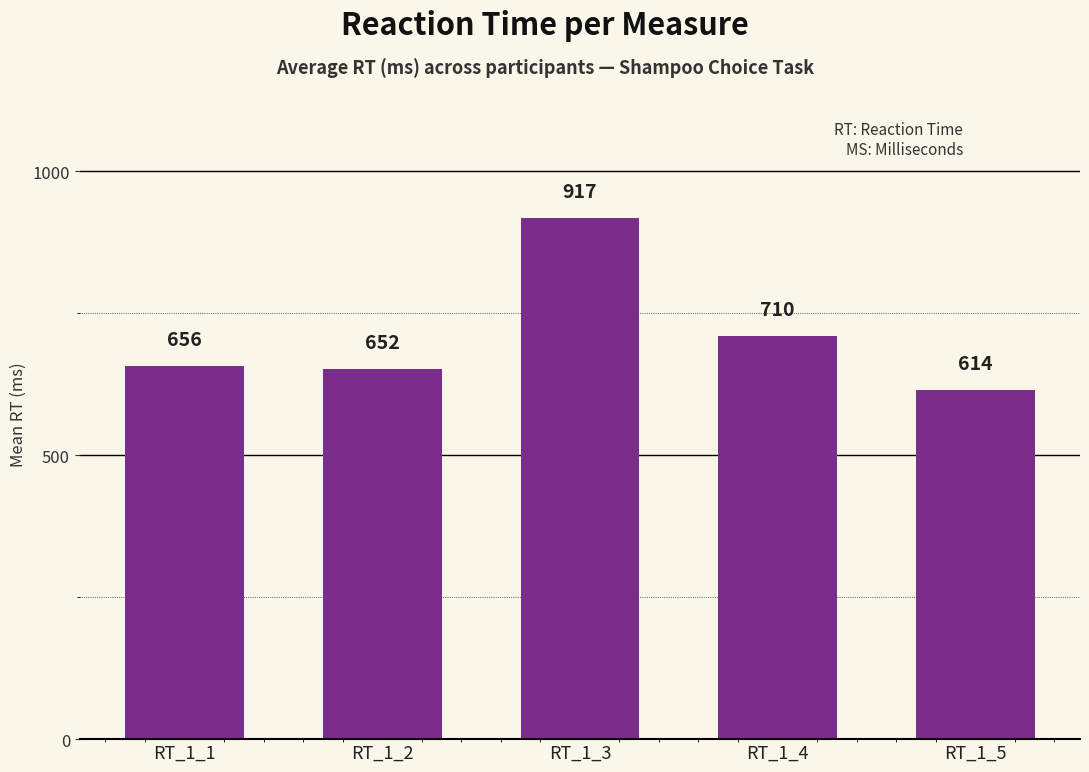

Approximately how many times larger is the value at RT_1_5 compared to RT_1_2?

0.9